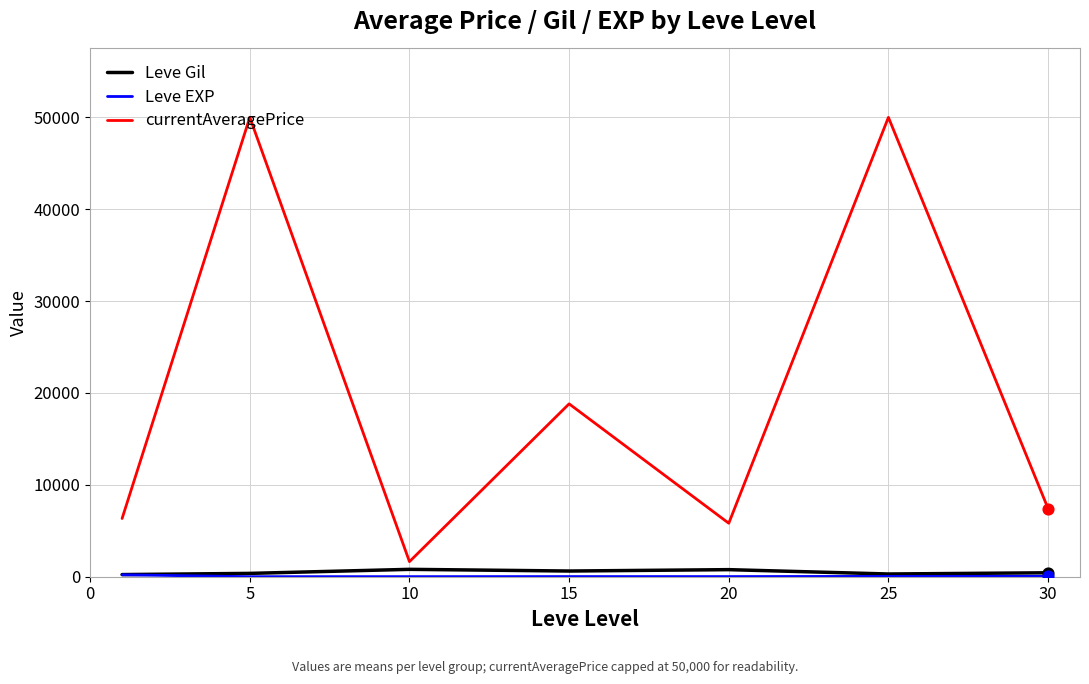

Which series has the largest total across all categories?

currentAveragePrice